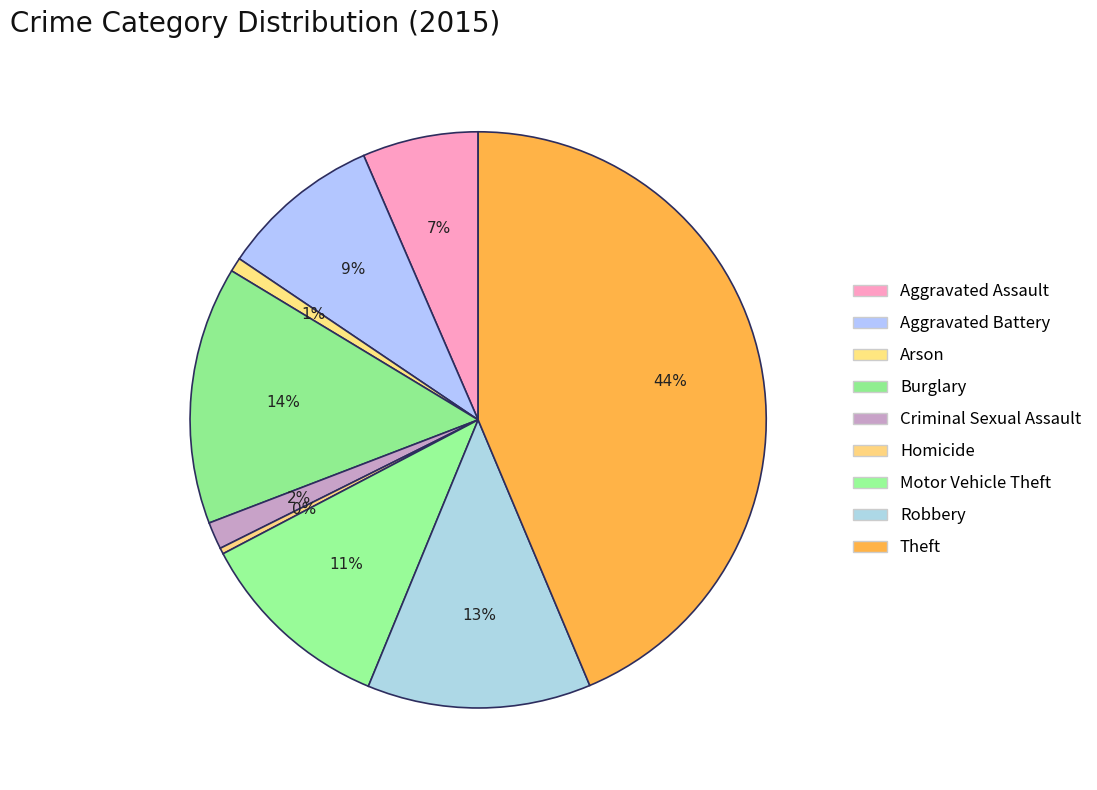

What is the smallest slice in the pie chart?

Homicide